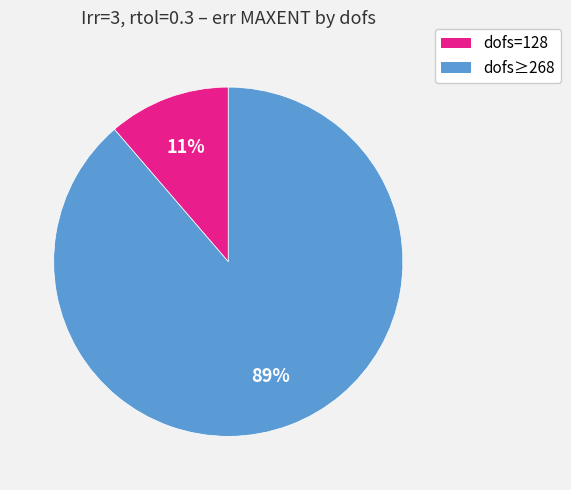

To the nearest percent, what is the average slice percentage?

50%